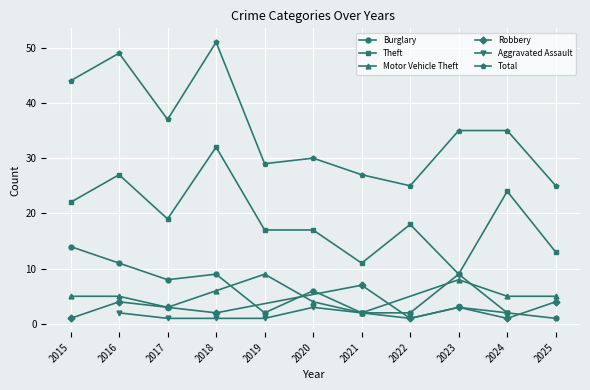

Between 2020 and 2024, which is larger?

2020